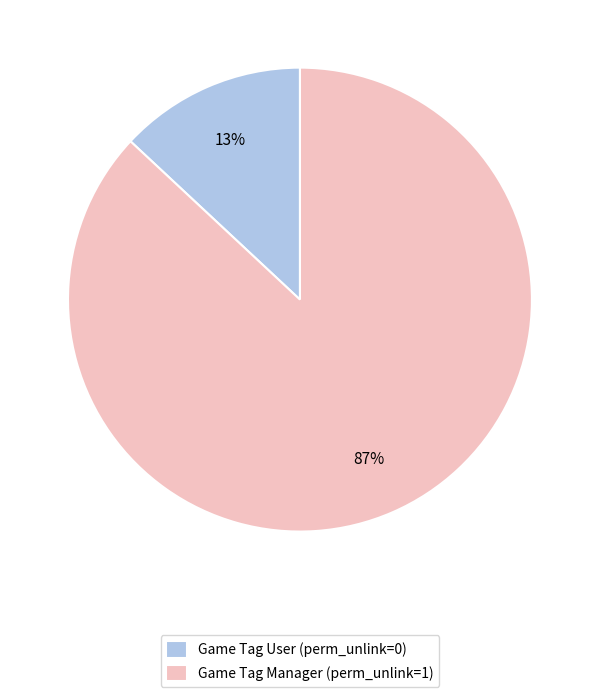

True or false: Game Tag User (perm_unlink=0) accounts for 5% of the total.

False